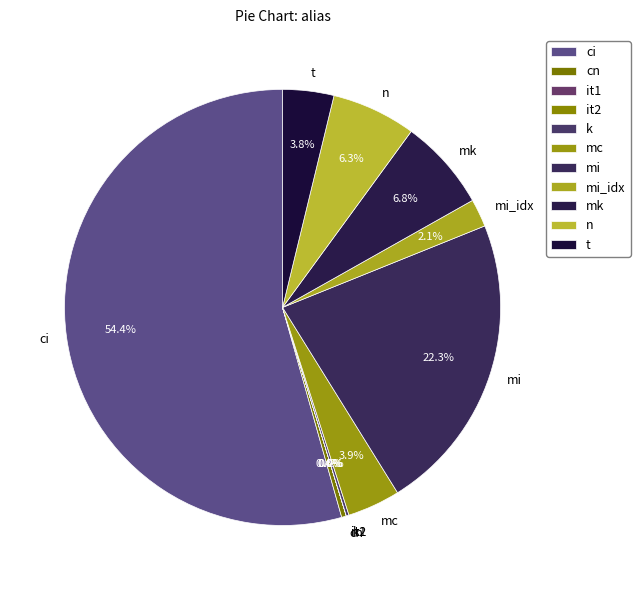

Does any single category account for the majority?

Yes